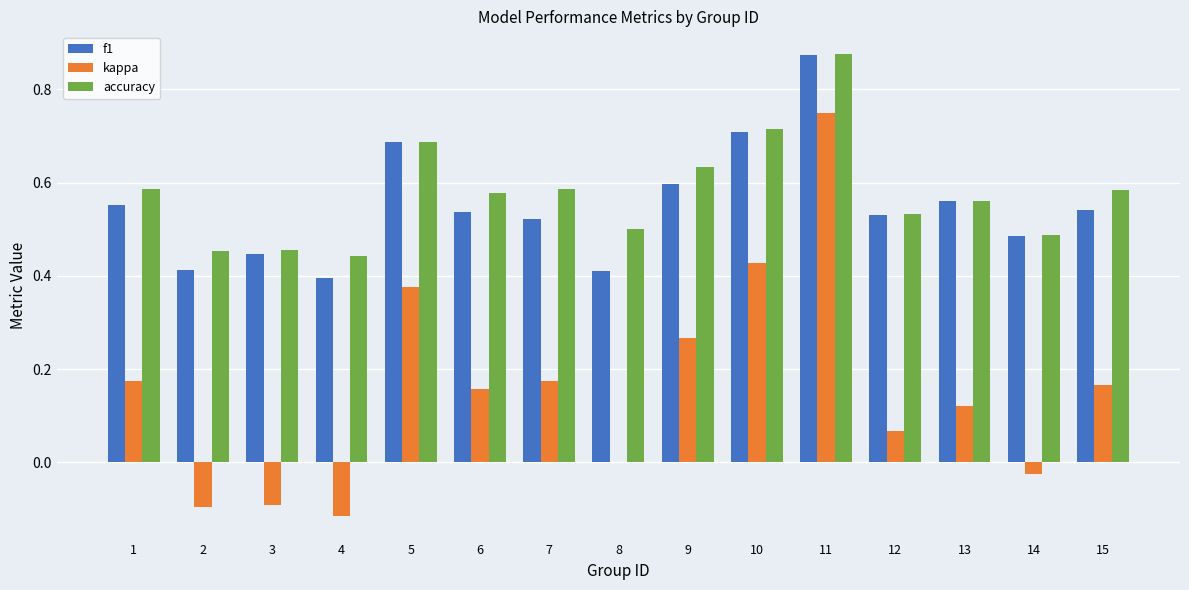

Between 3 and 12, which series saw the biggest shift?

kappa